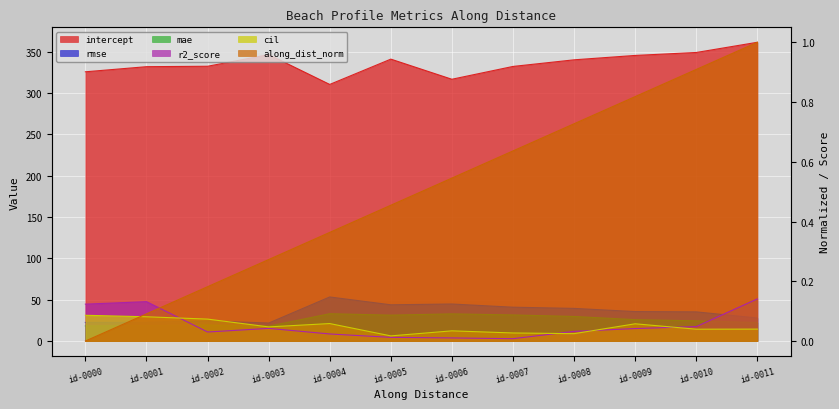

How many distinct data groups are displayed?

6